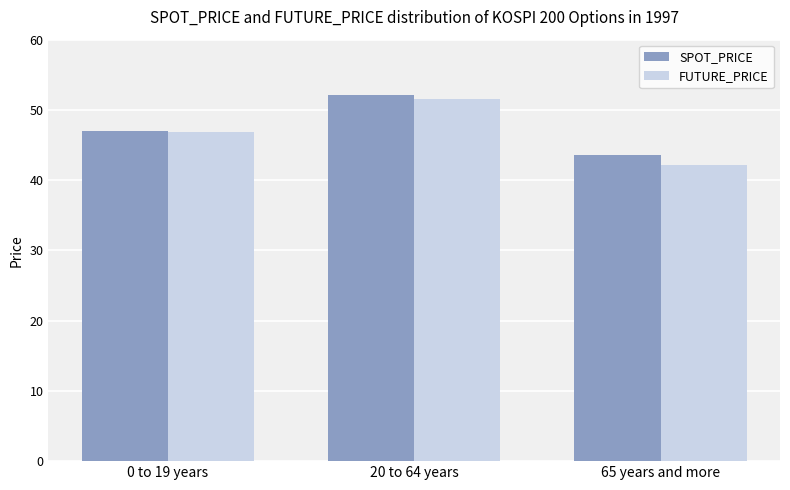

The SPOT_PRICE series shows 52.1 at 20 to 64 years. True or false?

True